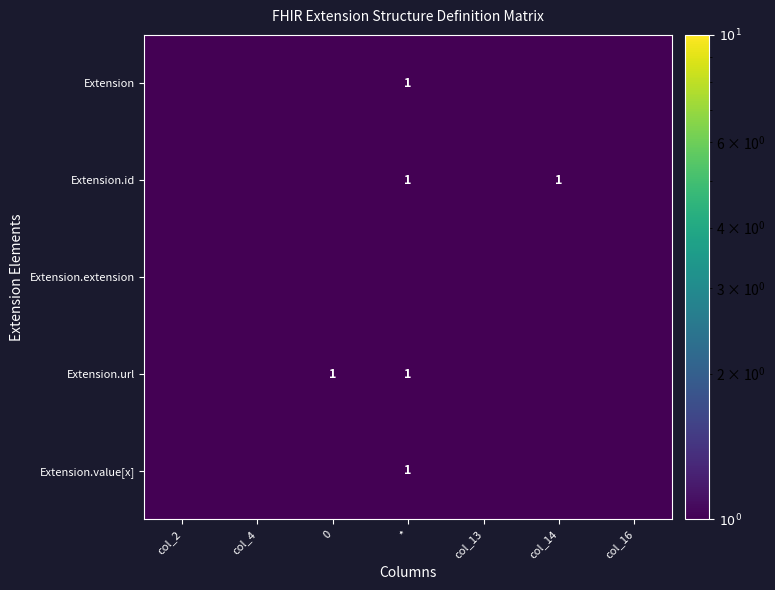

Is it true that Extension equals 1.0 at *?

True